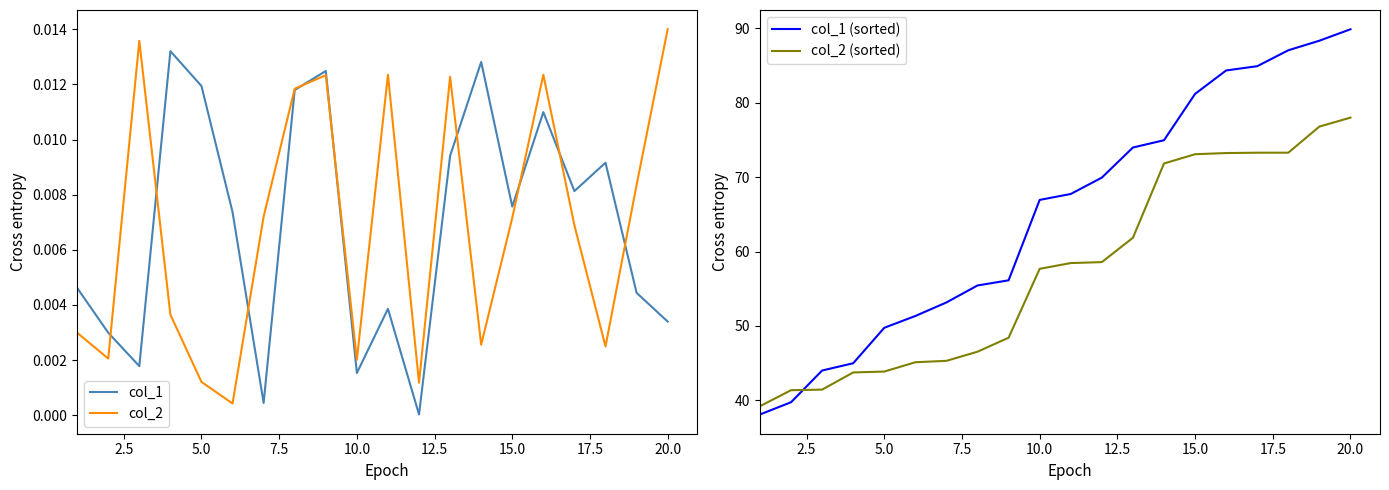

How many lines are shown in the chart?

4